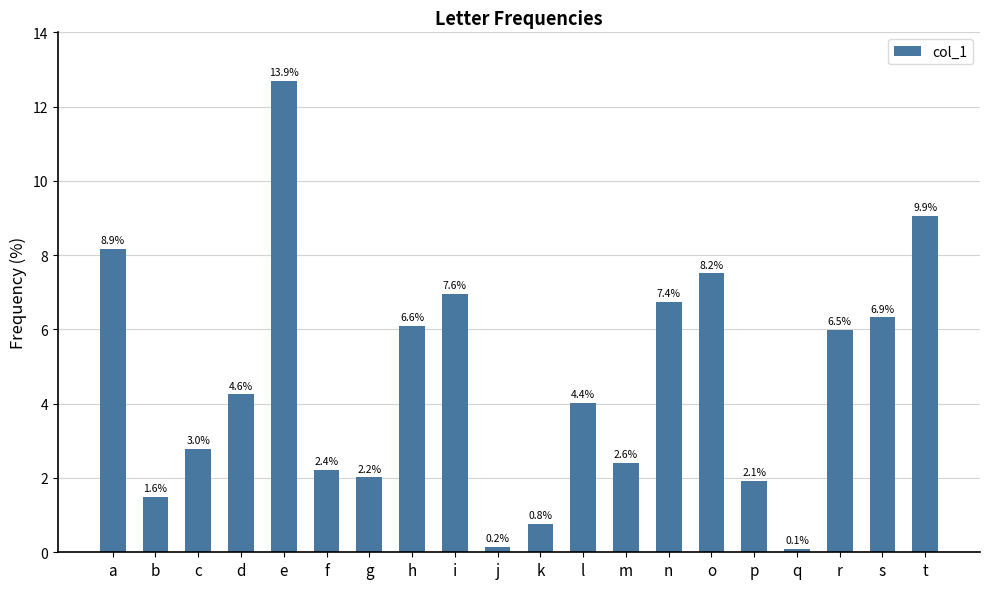

Does the chart contain any negative values?

No